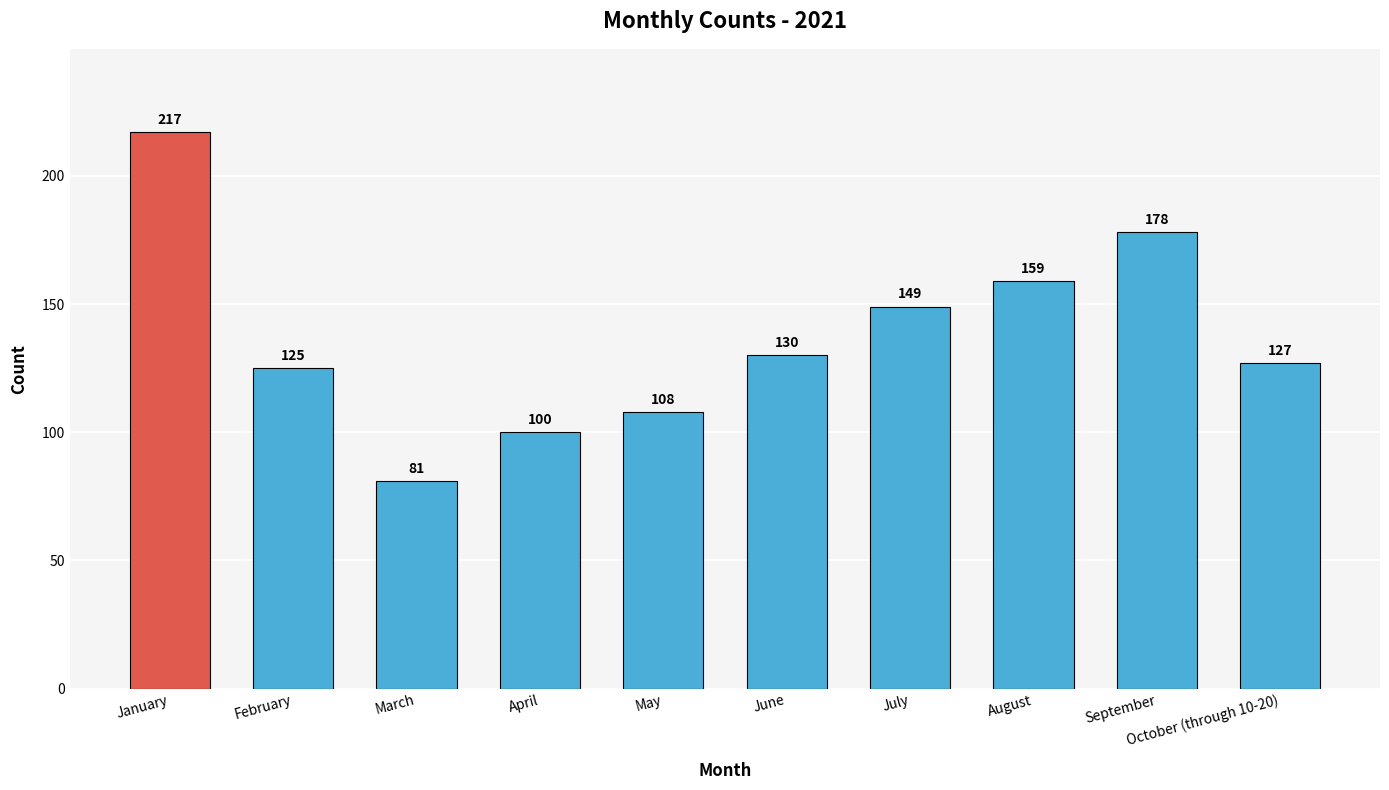

Is it true that the value at July is 149?

True